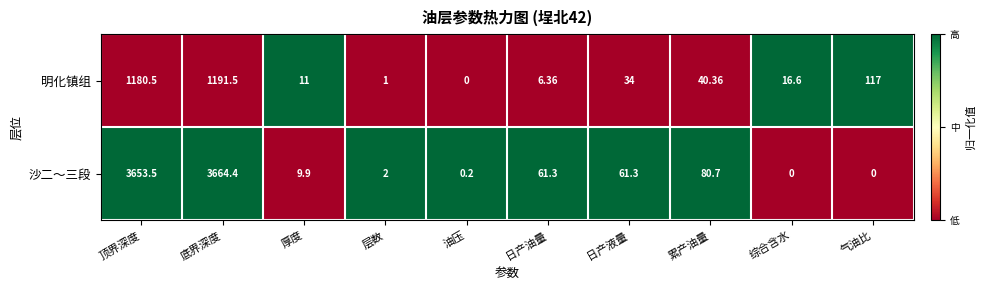

Where is 沙二～三段 nearest to the value 1832?

累产油量